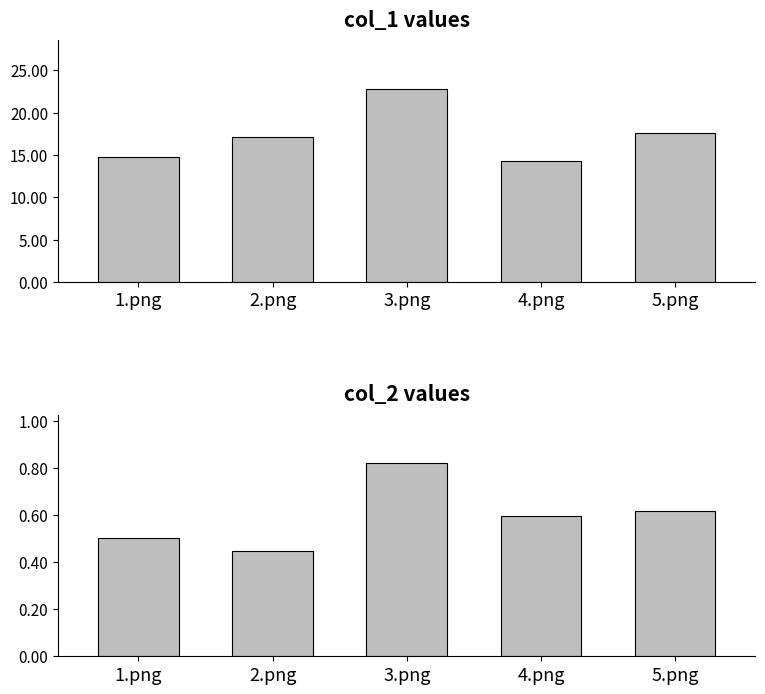

What is the label of the 4th bar from the left?

4.png